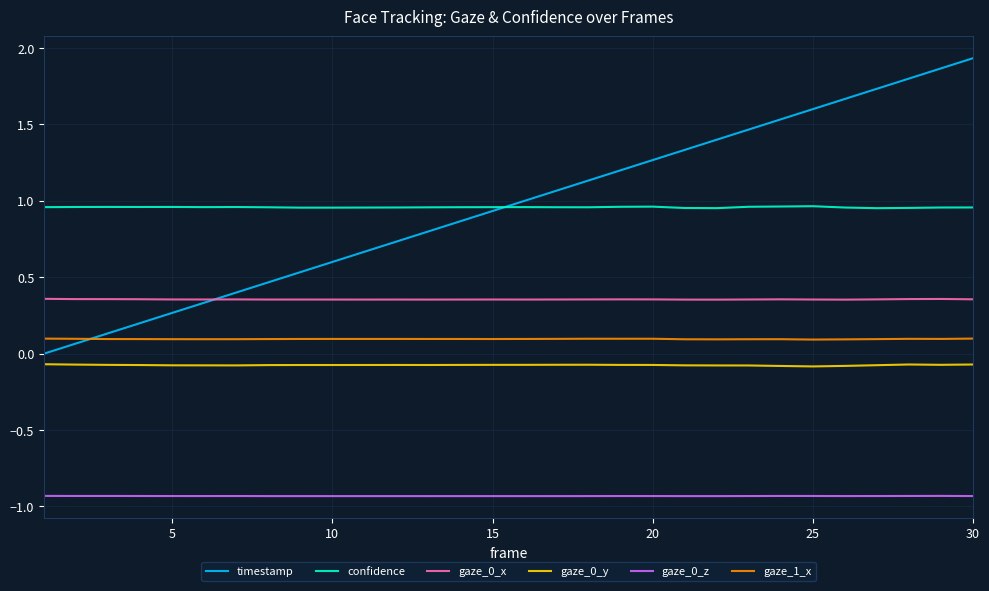

Which series has the largest range (max minus min)?

timestamp